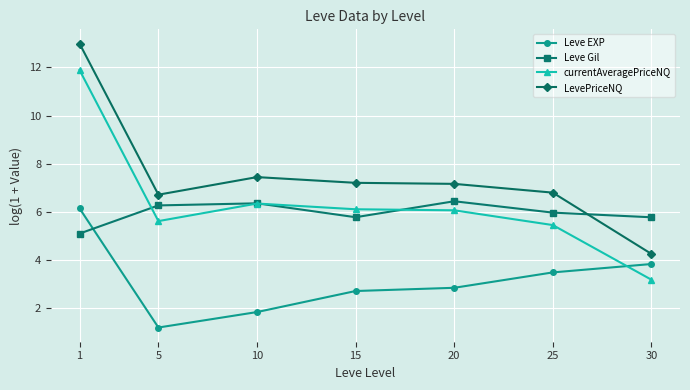

Which series has the widest spread of values?

LevePriceNQ